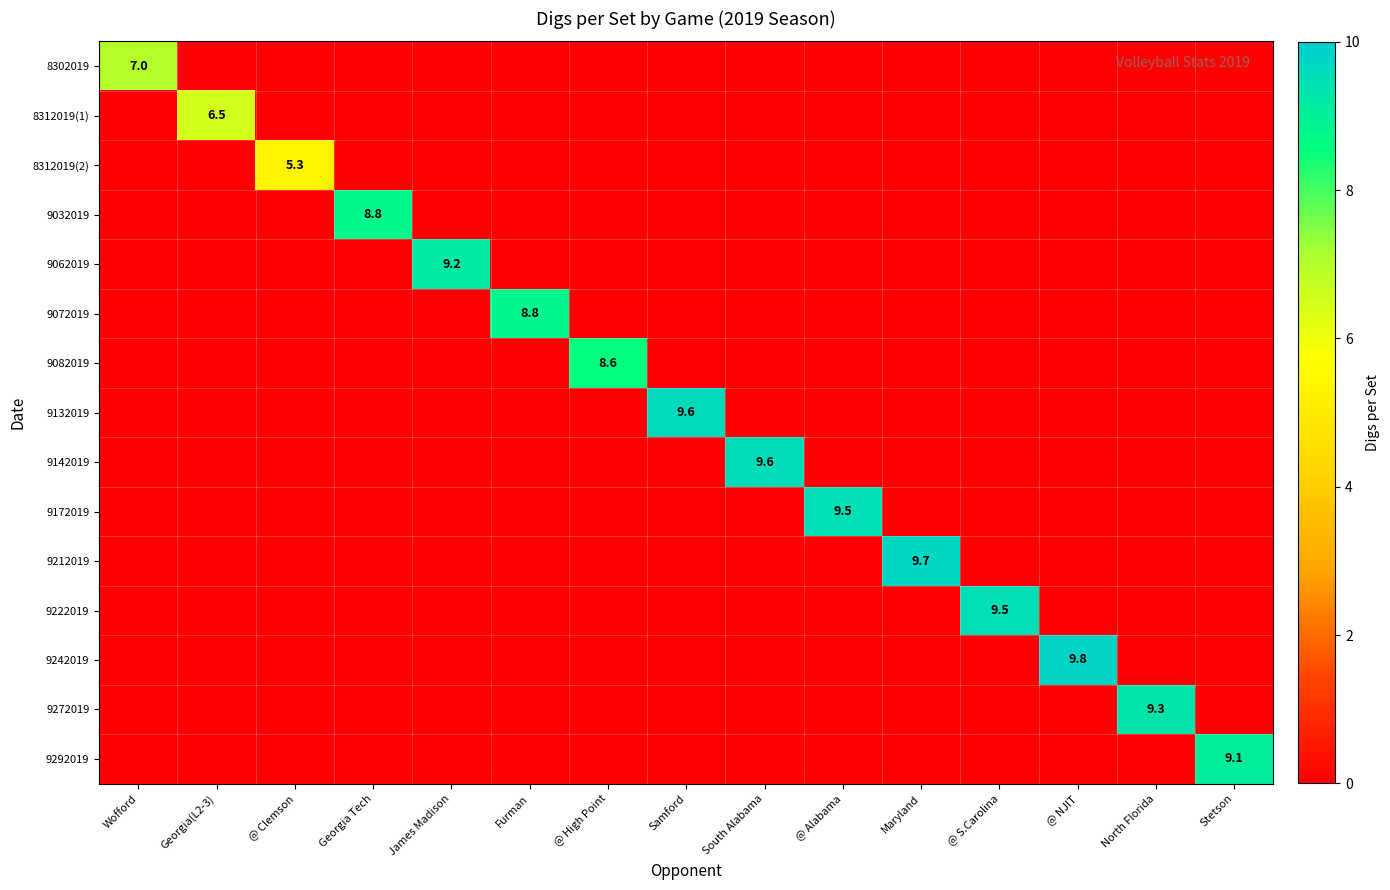

Is it true that 9272019 equals 9.3 at North Florida?

True